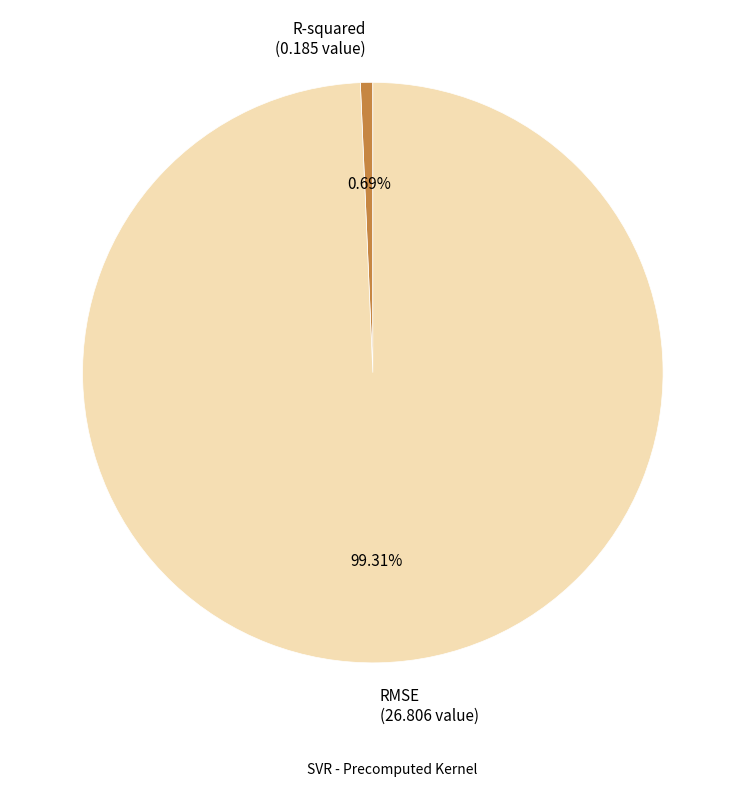

The R-squared slice represents 1% of the pie. True or false?

True